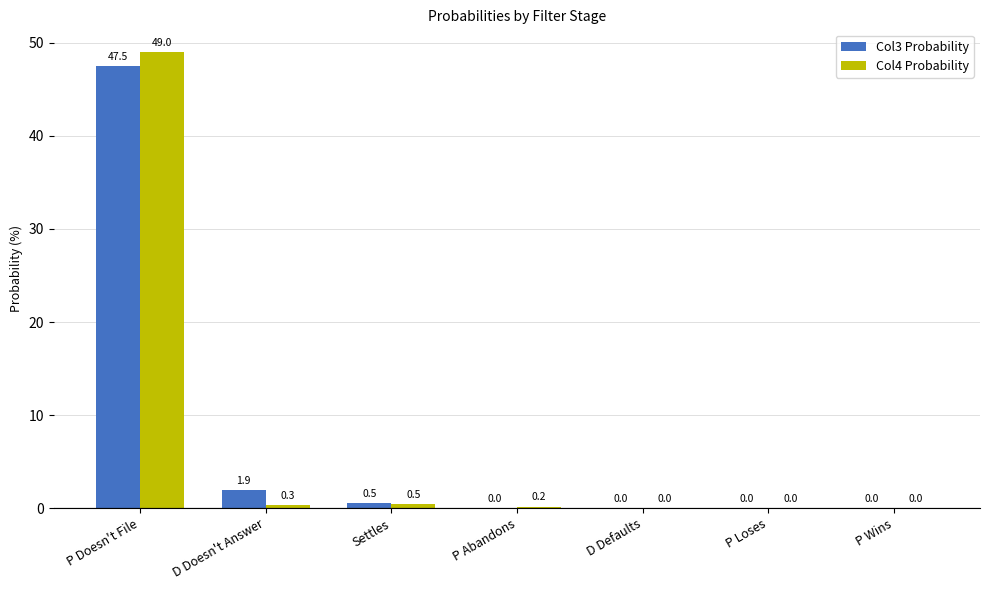

Which series has the widest spread of values?

Col4 Probability